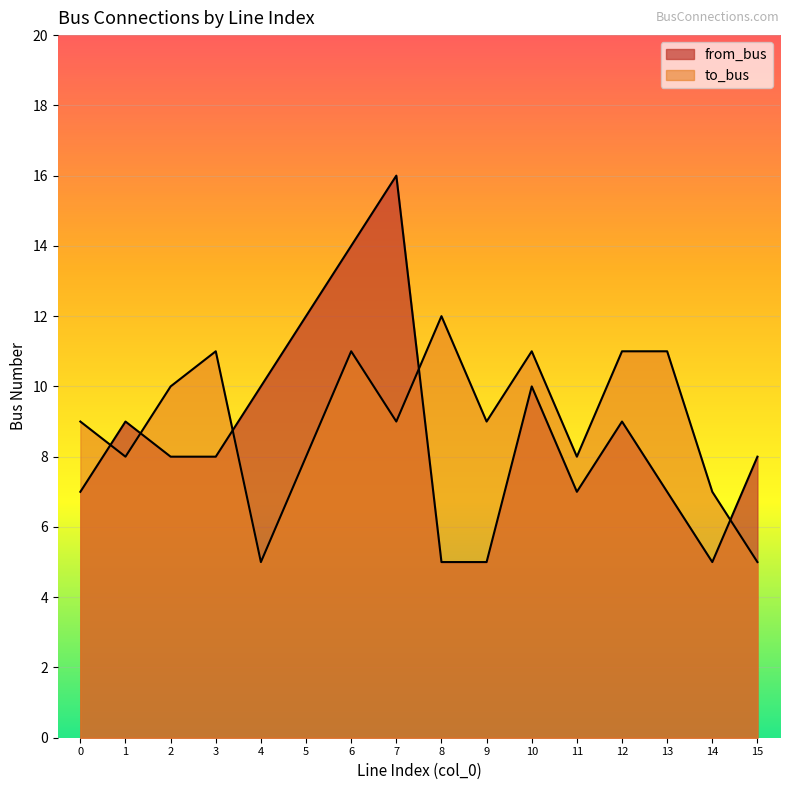

How many data points in to_bus are above 9?

7